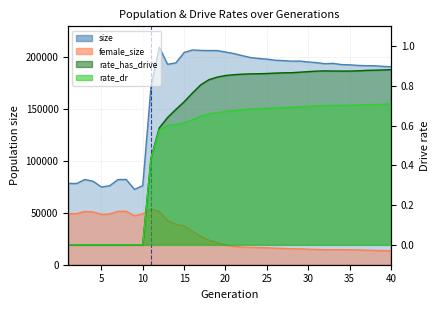

True or false: rate_has_drive has a value of -0.6 at size.

False